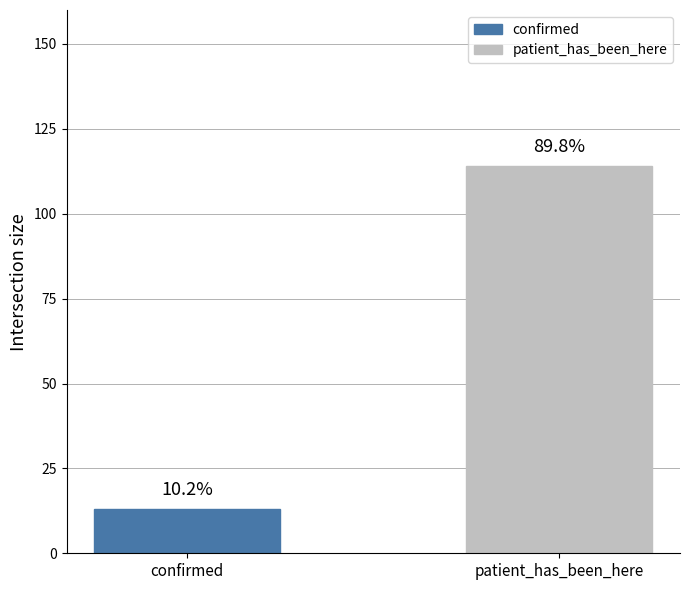

How many bars are there in total?

2